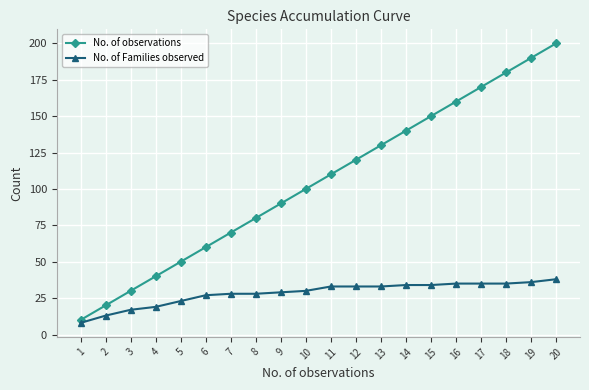

What is the difference between the maximum and minimum values in the No. of Families observed series?

30